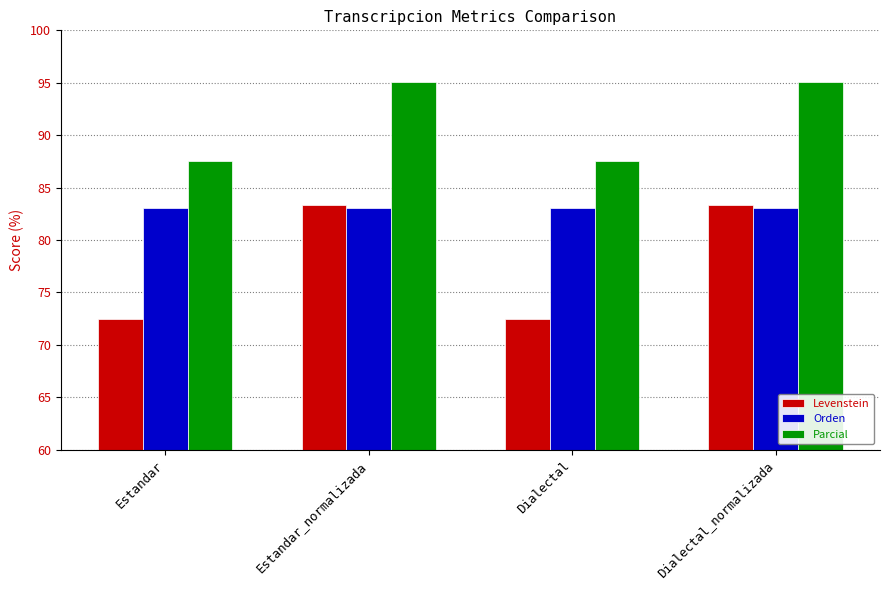

Reading left to right, extract all data points from this chart.

Levenstein: Estandar=72.5	Estandar_normalizada=83.3	Dialectal=72.5	Dialectal_normalizada=83.3
Orden: Estandar=83.1	Estandar_normalizada=83.1	Dialectal=83.1	Dialectal_normalizada=83.1
Parcial: Estandar=87.5	Estandar_normalizada=95.1	Dialectal=87.5	Dialectal_normalizada=95.1